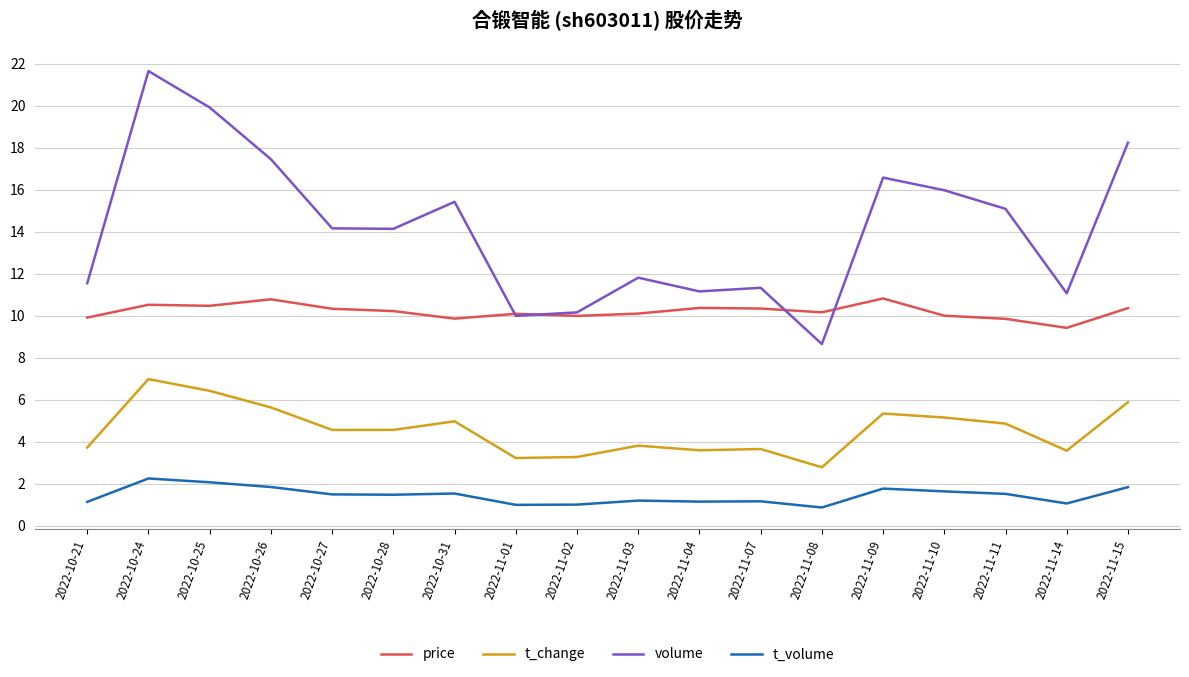

What is the sum of all t_change values?

82.1